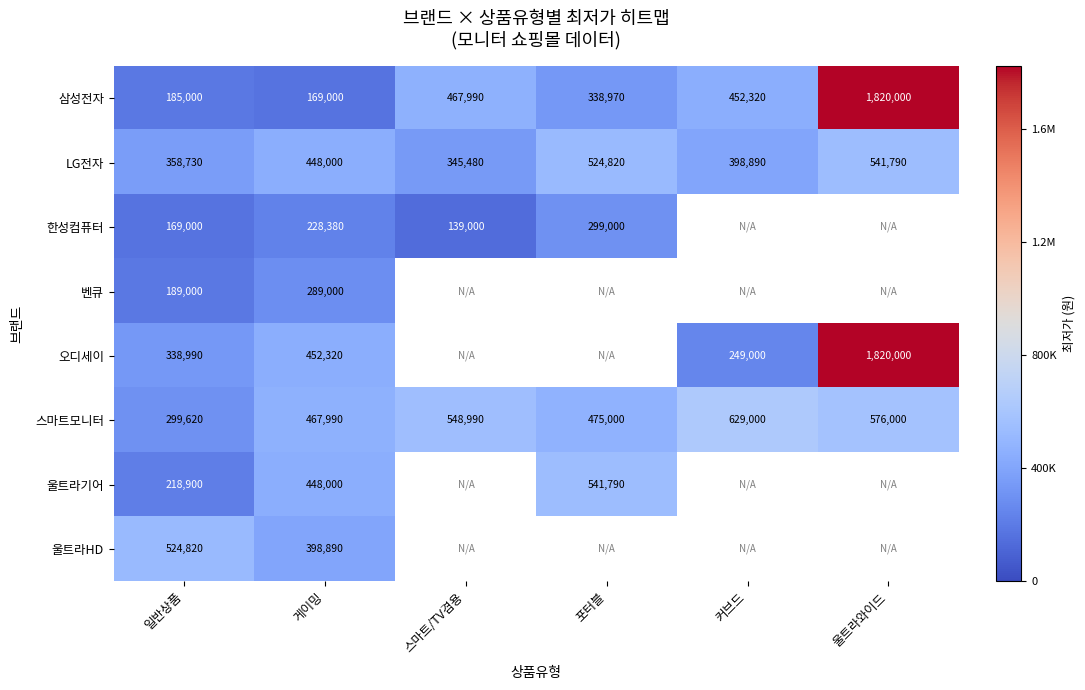

Between 커브드 and 게이밍, which is larger?

커브드